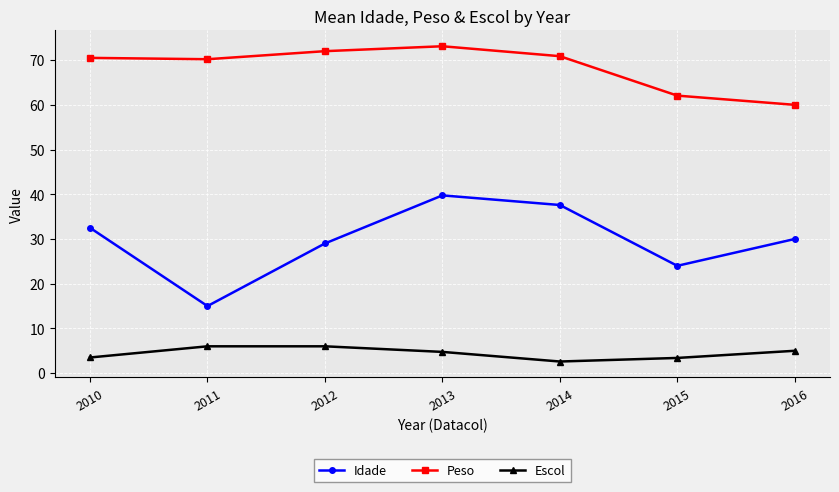

What is the value of the Peso point at the 4th from the left?

73.1